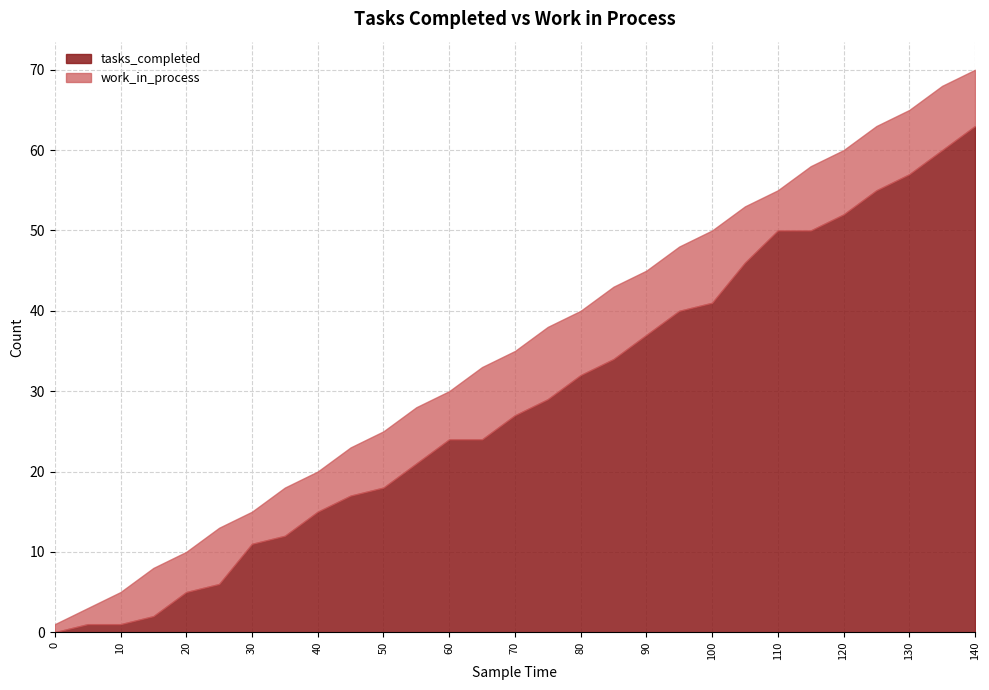

List the series in order of their peak value, lowest first.

work_in_process, tasks_completed